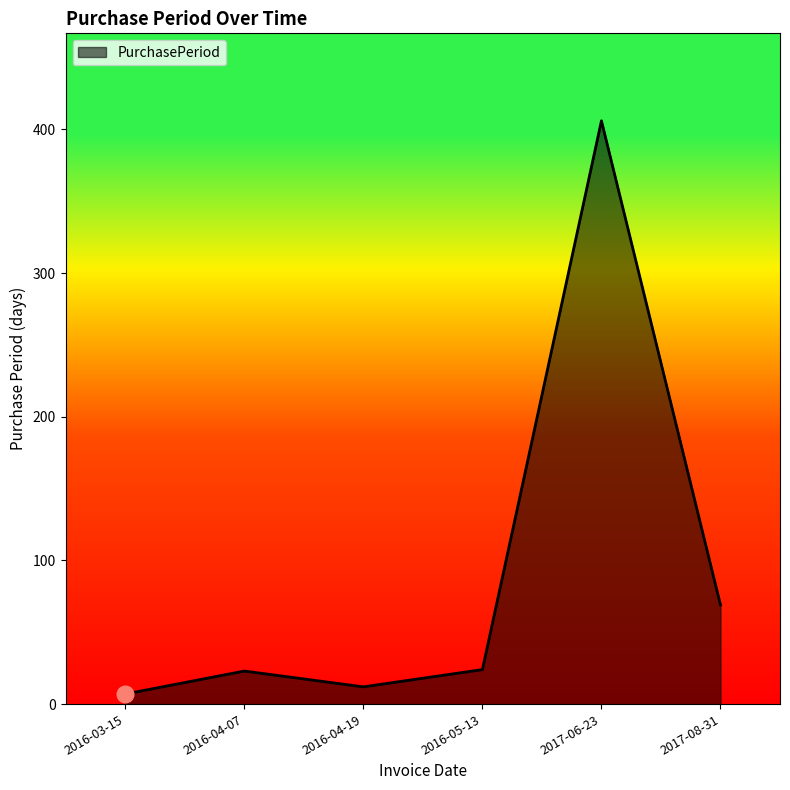

Is it true that the value at 2016-04-19 is 12?

True